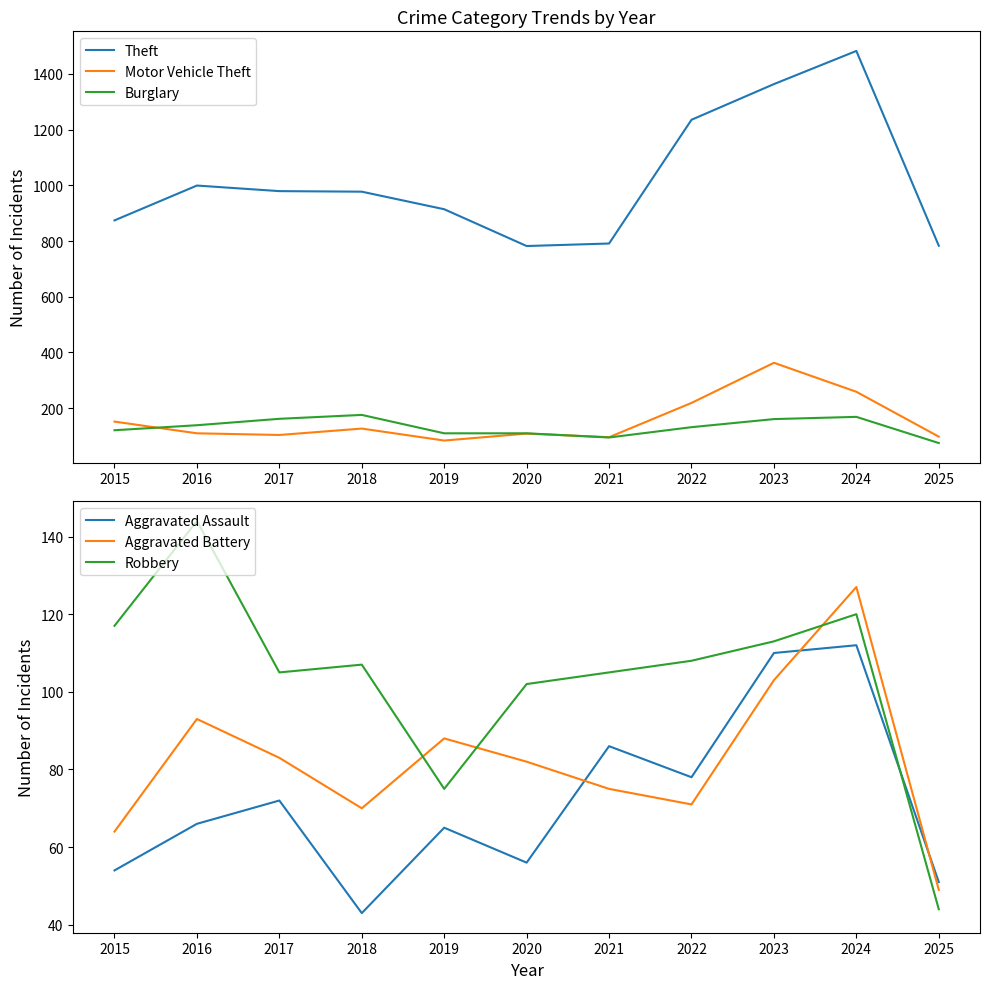

The Aggravated Assault series shows 20 at 2025. True or false?

False